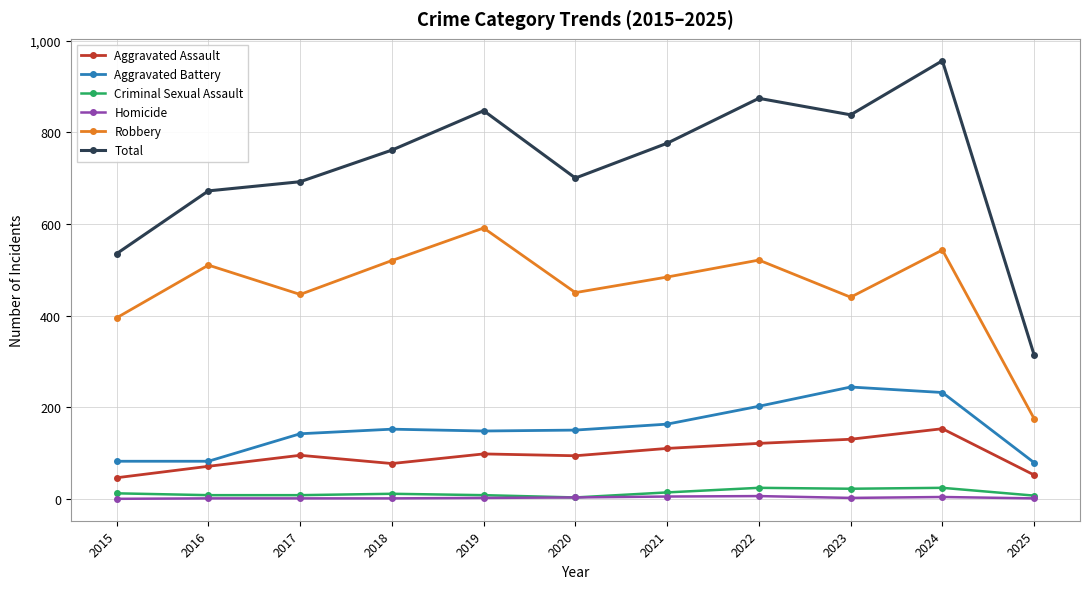

Between 2021 and 2025, which series saw the biggest shift?

Total